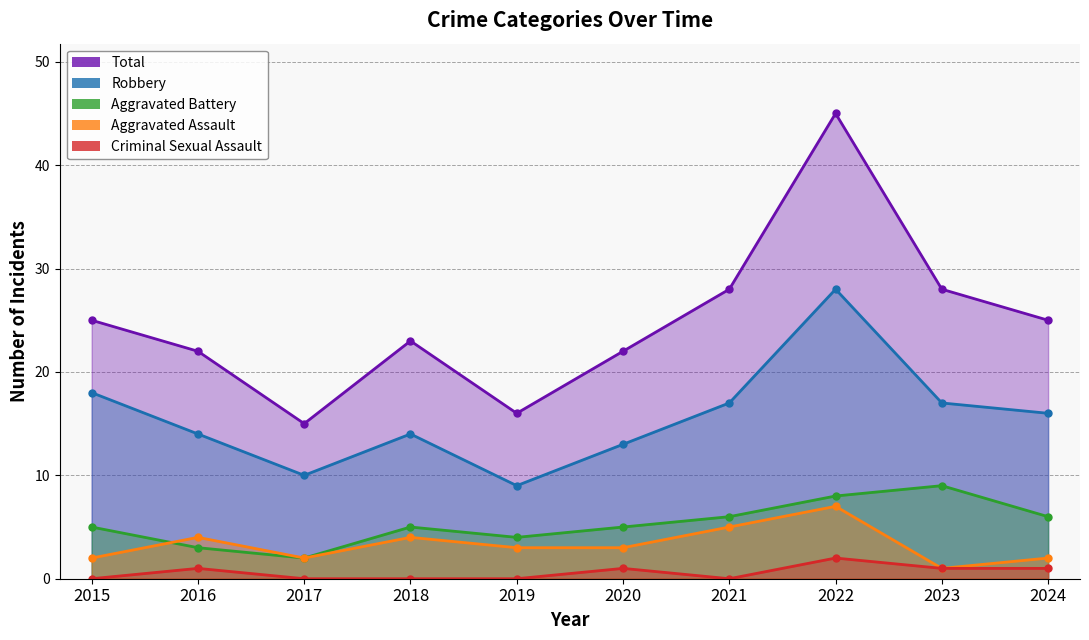

At which label does Total first exceed 25?

2021